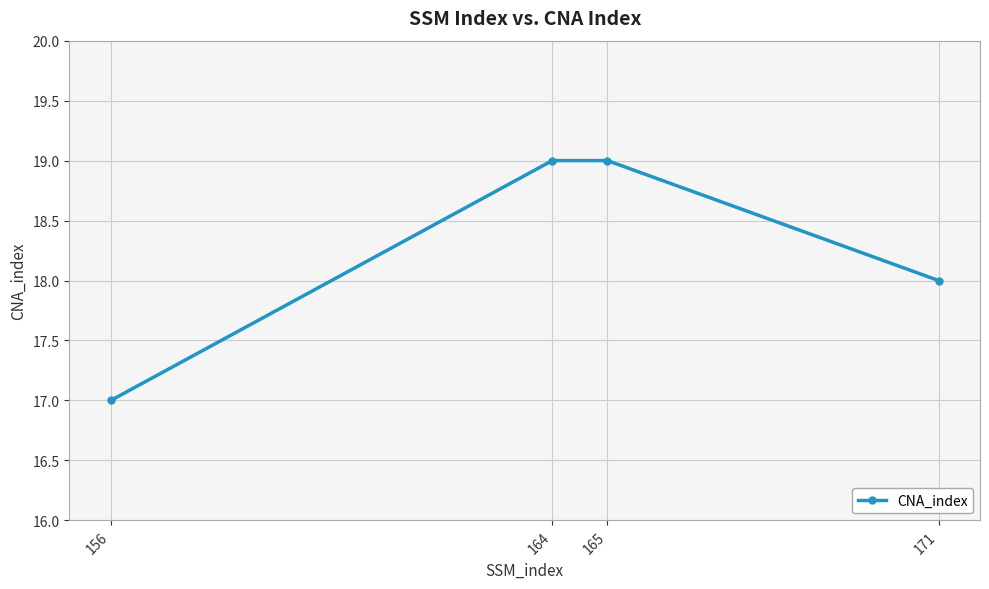

The chart shows a value of 29 at 165. True or false?

False